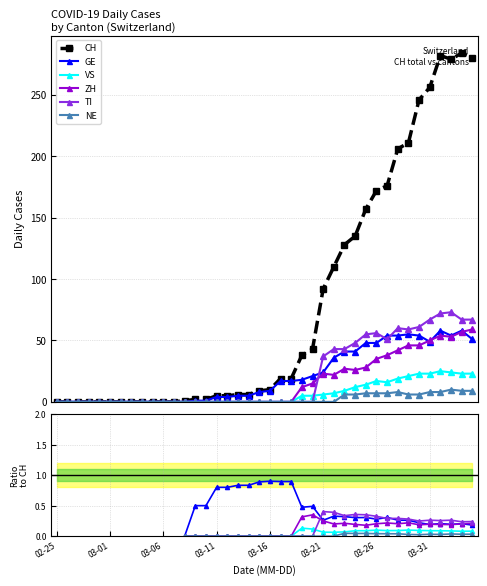

What is the sum of all ZH values?

633